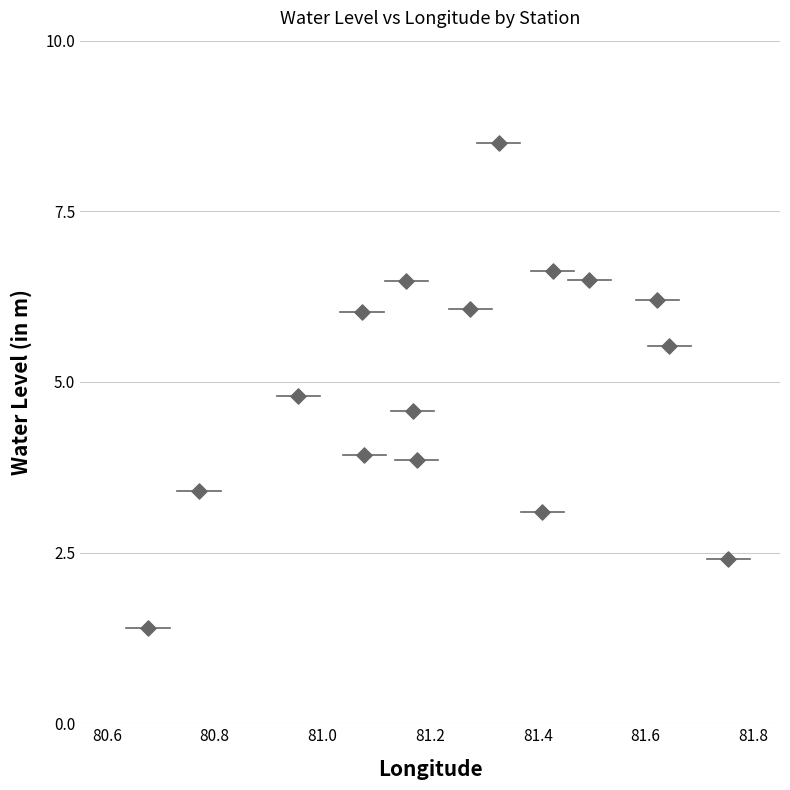

What is the range of Y values (max minus min)?

7.1